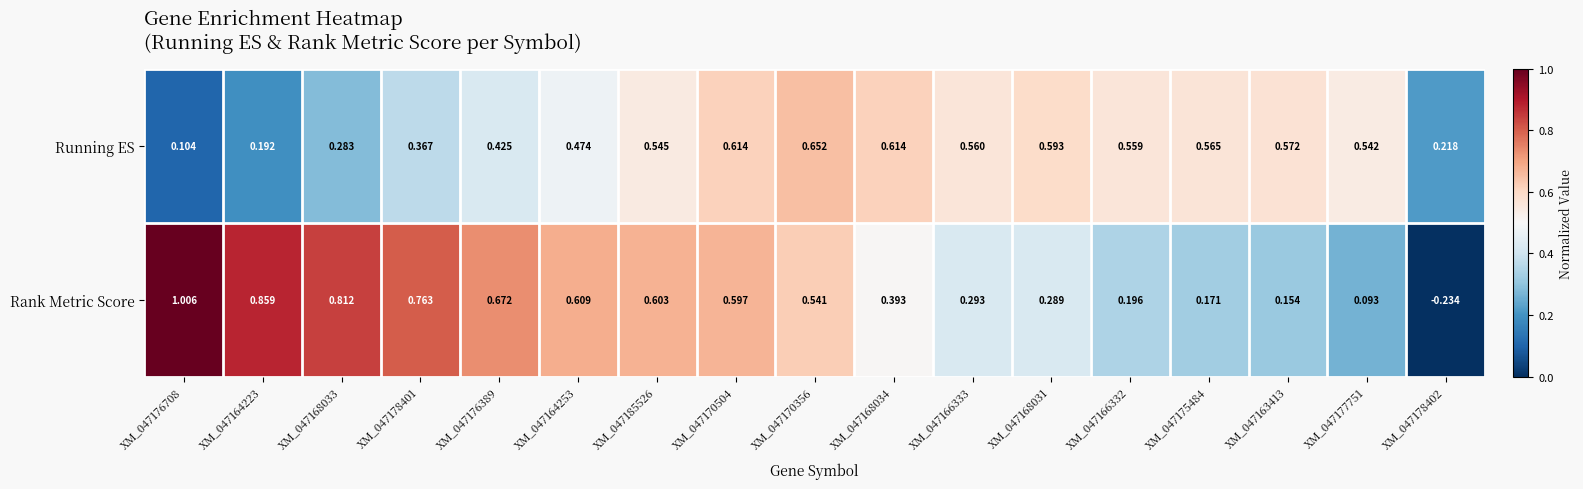

Which series changed the most between XM_047175484 and XM_047178402?

Rank Metric Score